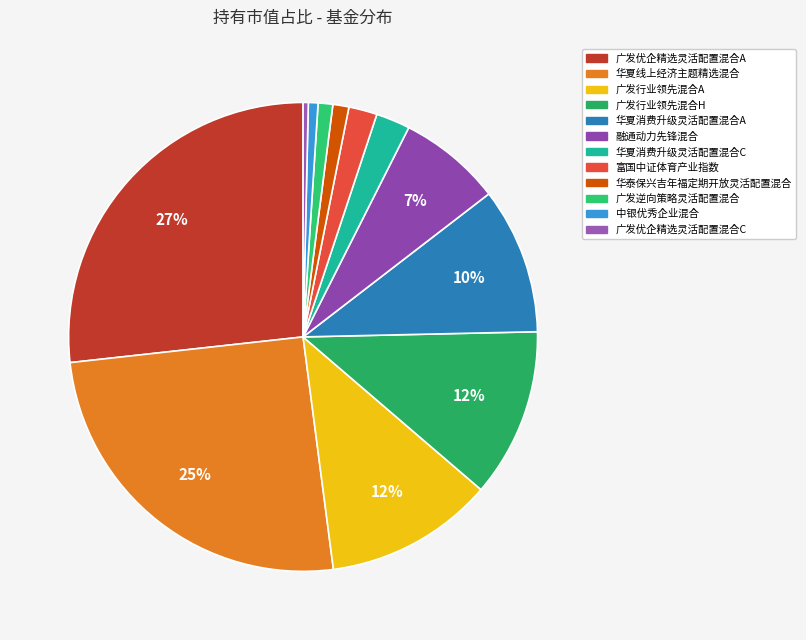

To the nearest percent, what portion does 广发行业领先混合A represent?

12%